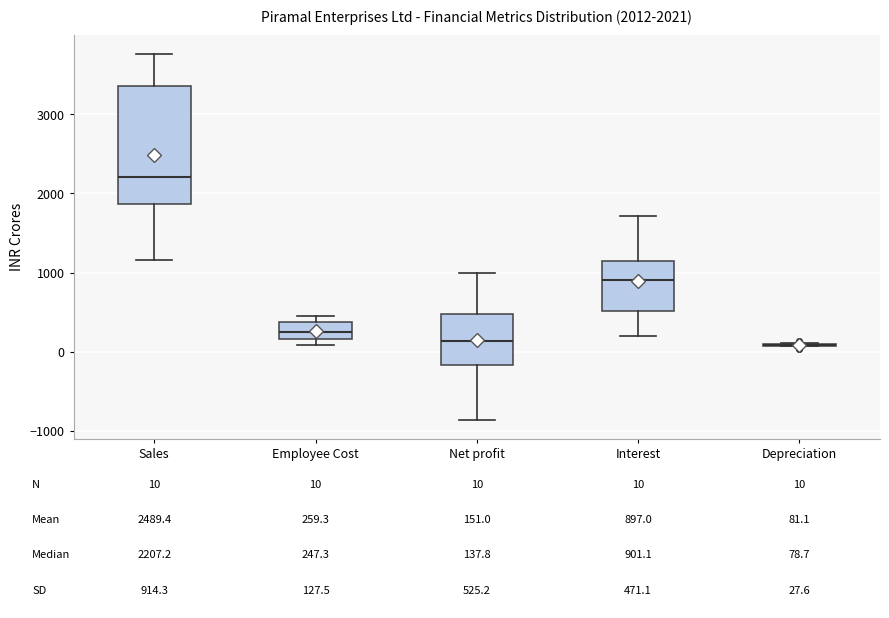

Comparing the boxes themselves (not the whiskers), which one is the tallest?

Sales